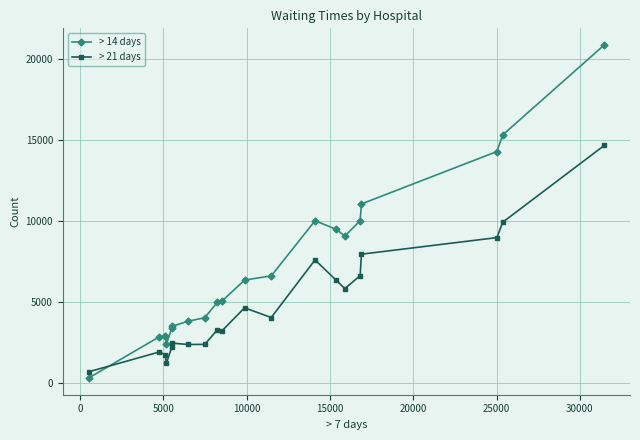

True or false: > 14 days has more than 0 interior local peaks.

True